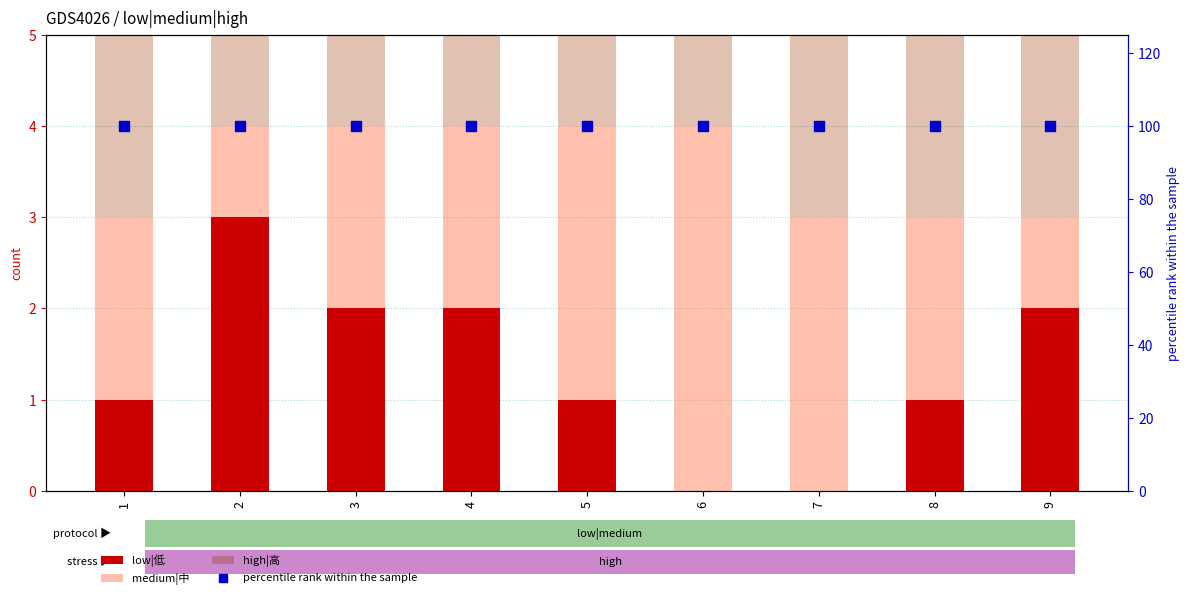

Which series contains the lowest Y value?

low|低